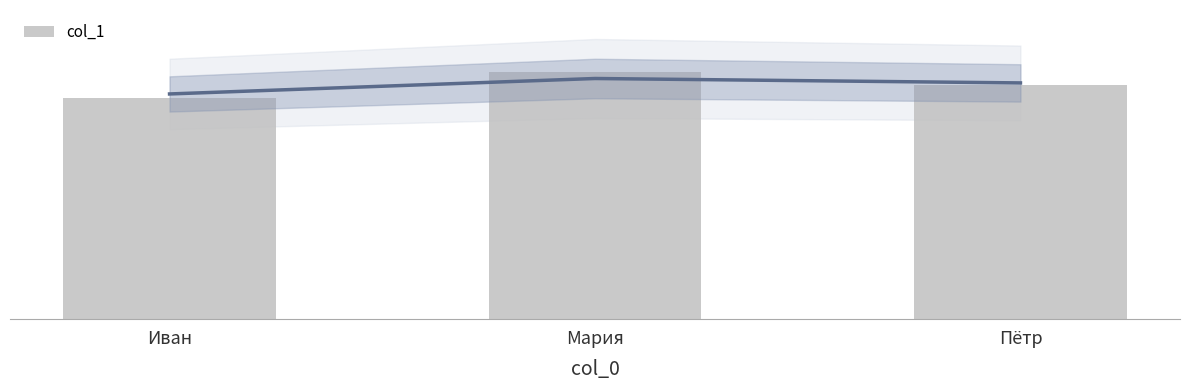

What is the sum of the values at Иван and Мария?

151111111100